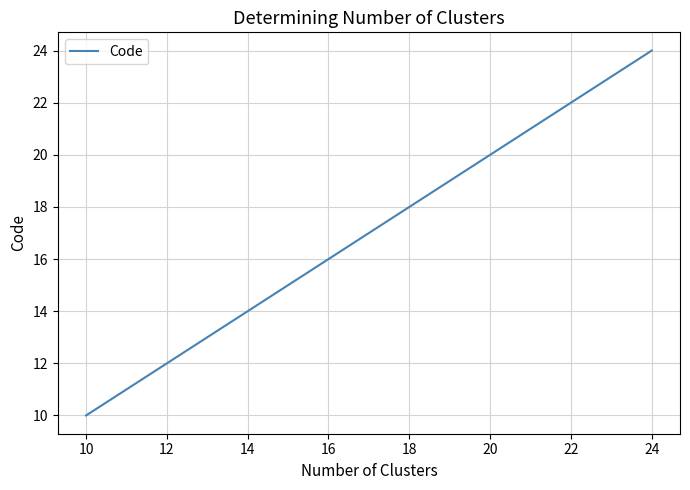

How many lines are shown in the chart?

1